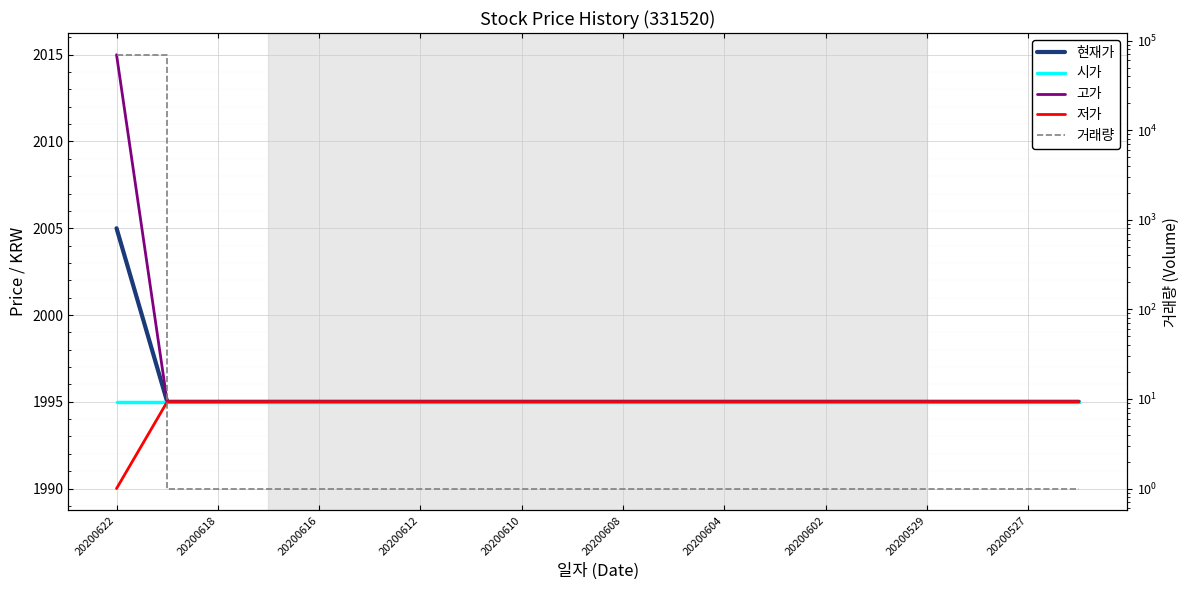

At which category is the sum across all series the highest?

20200622